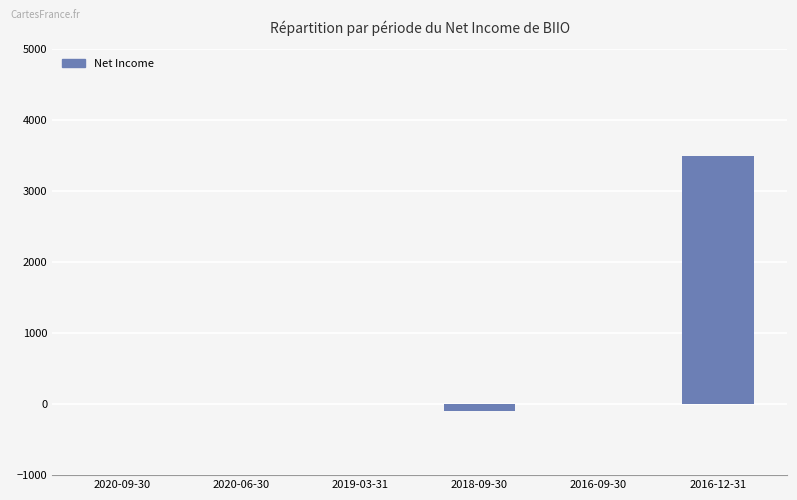

Which has a higher value, 2020-06-30 or 2018-09-30?

2020-06-30